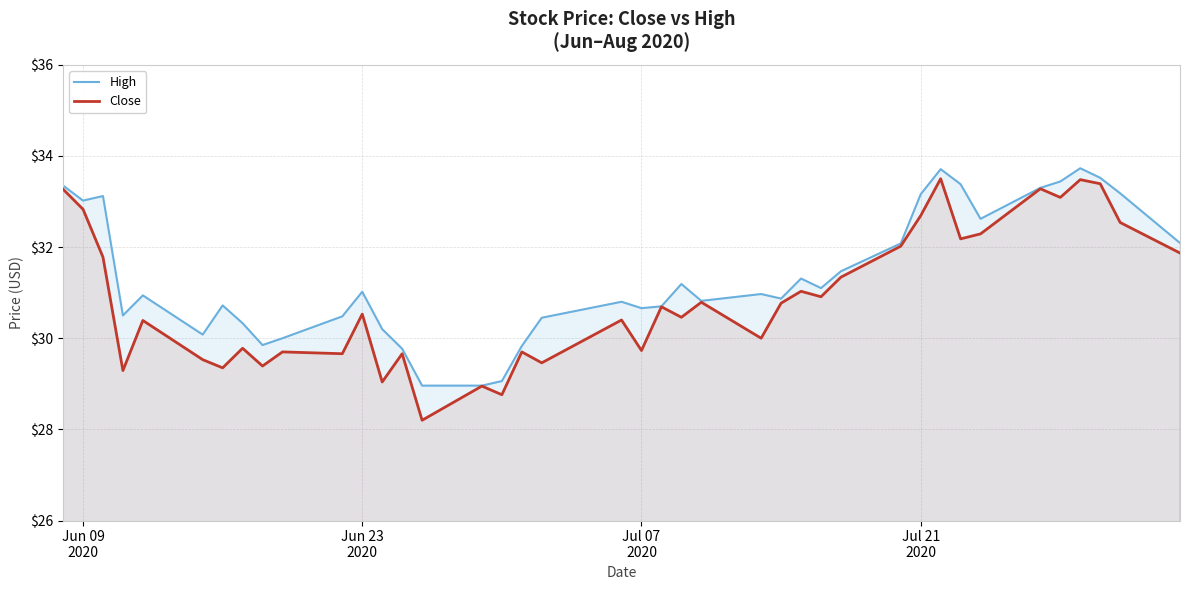

How many lines are shown in the chart?

2